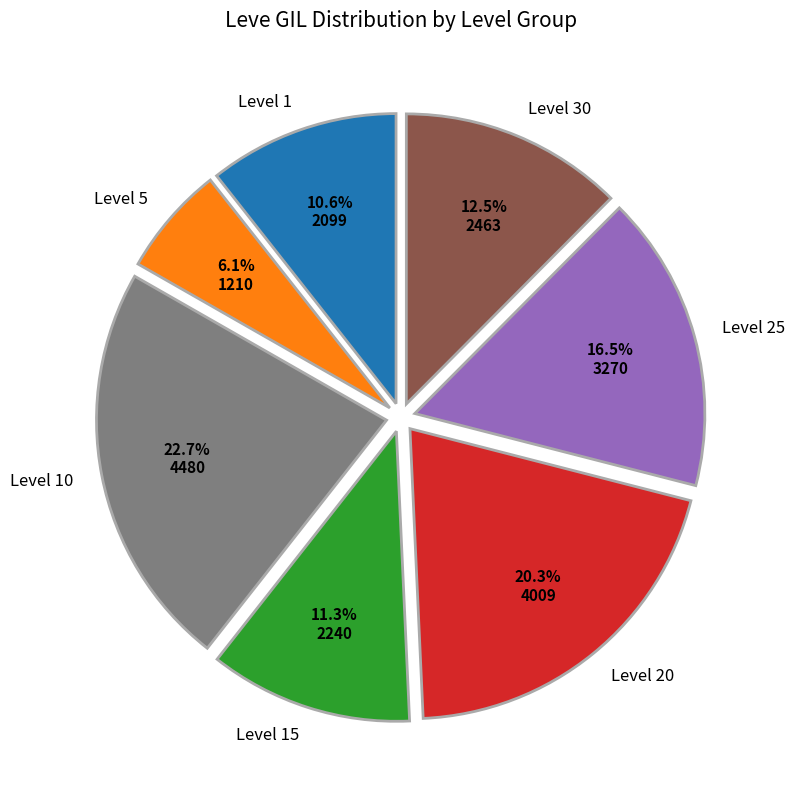

Combined, what portion of the pie is Level 10 and Level 5?

28.8%